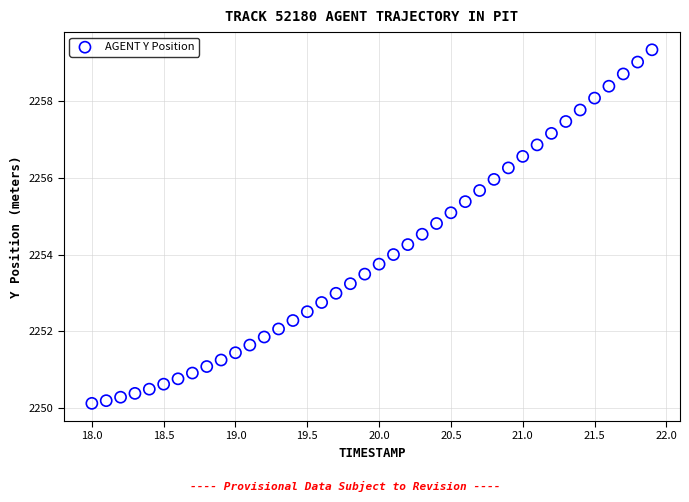

What is the range of X values (max minus min)?

3.9